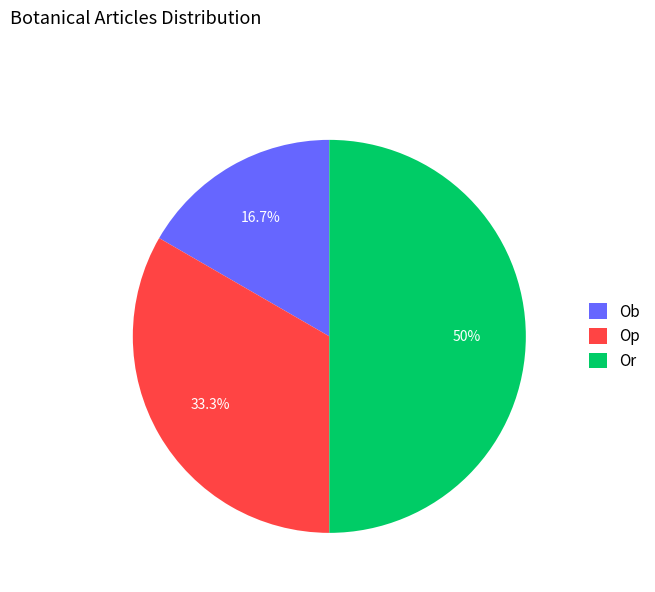

What percentage is the Op slice, to the nearest percent?

33%